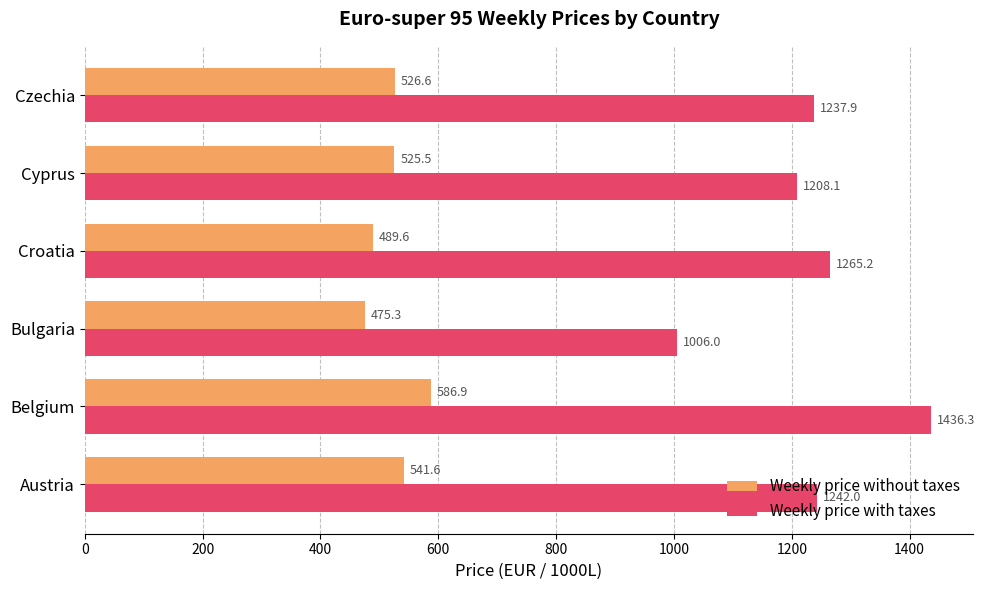

At how many categories does at least one series exceed 611?

6